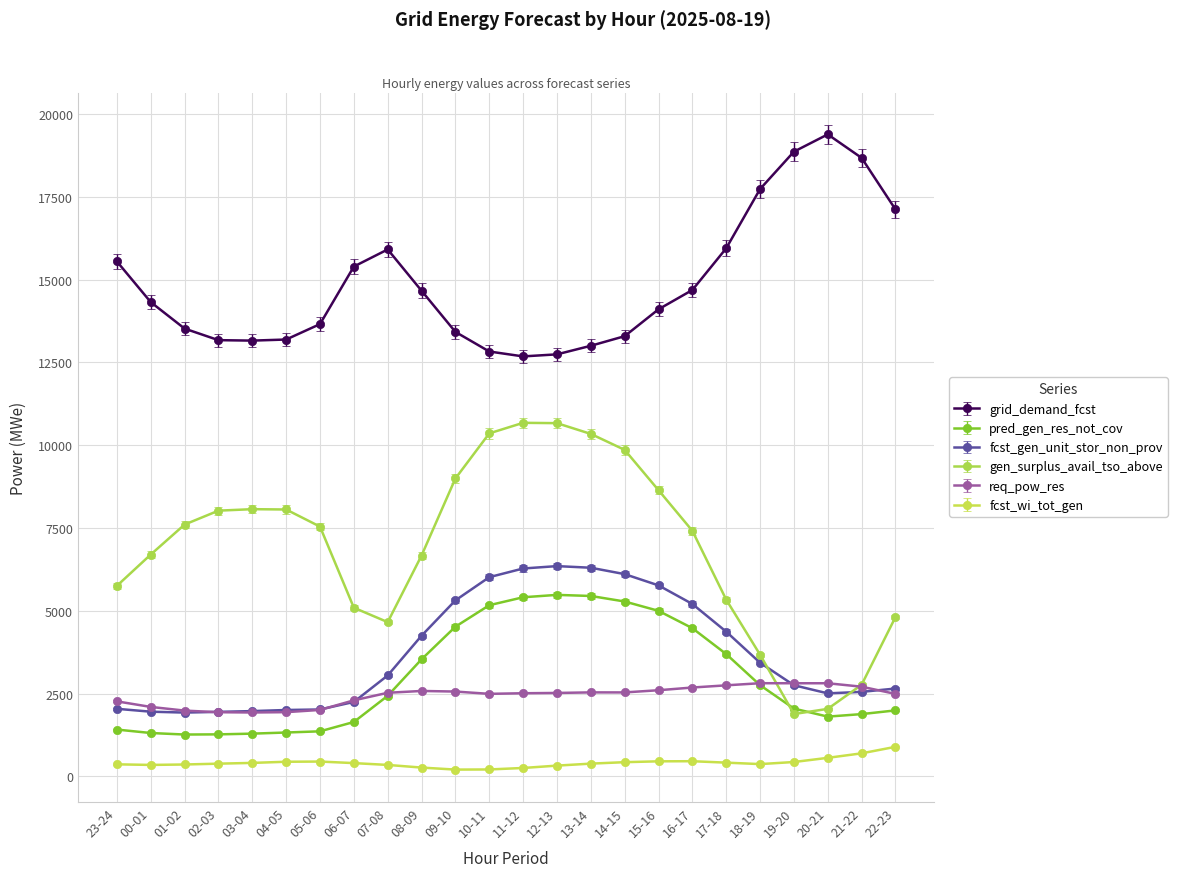

Rank the series at 09-10 from lowest to highest value.

fcst_wi_tot_gen, req_pow_res, pred_gen_res_not_cov, fcst_gen_unit_stor_non_prov, gen_surplus_avail_tso_above, grid_demand_fcst